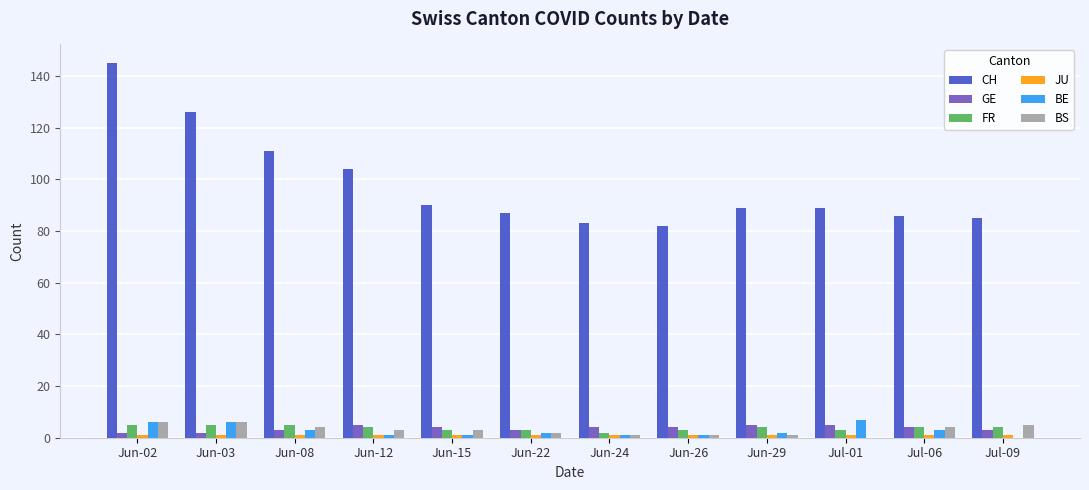

True or false: CH has a value of 155 at Jun-12.

False